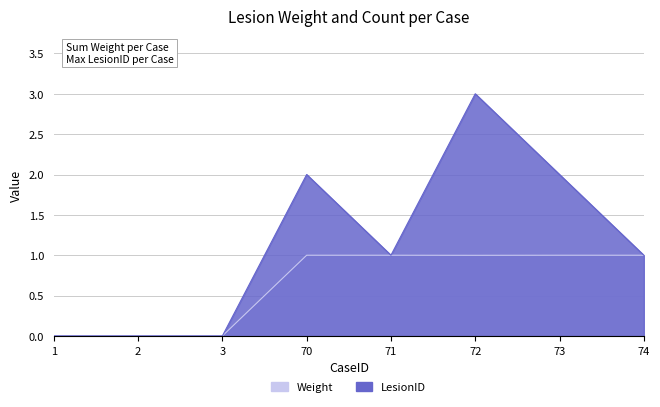

What is the maximum value for LesionID?

3.0